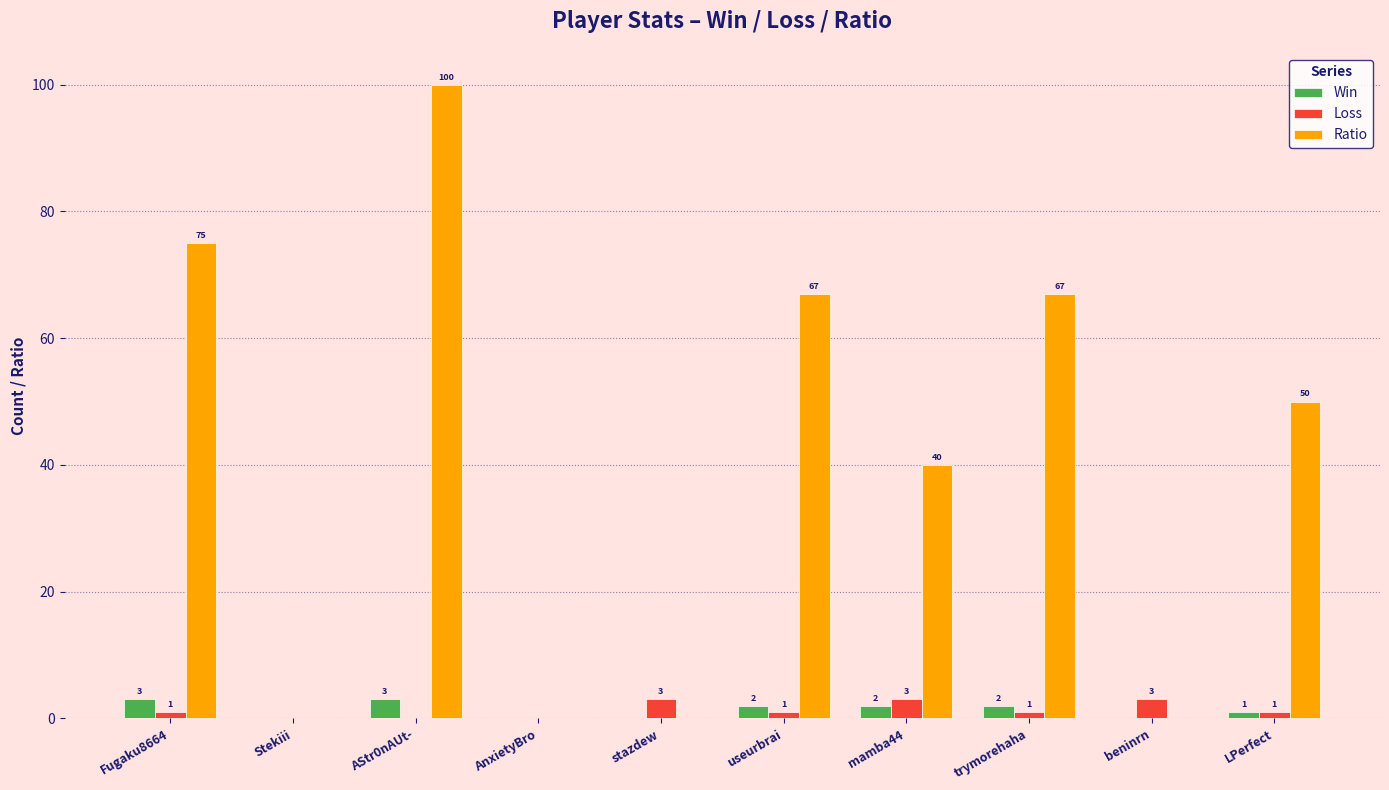

Which series has the largest total across all categories?

Ratio